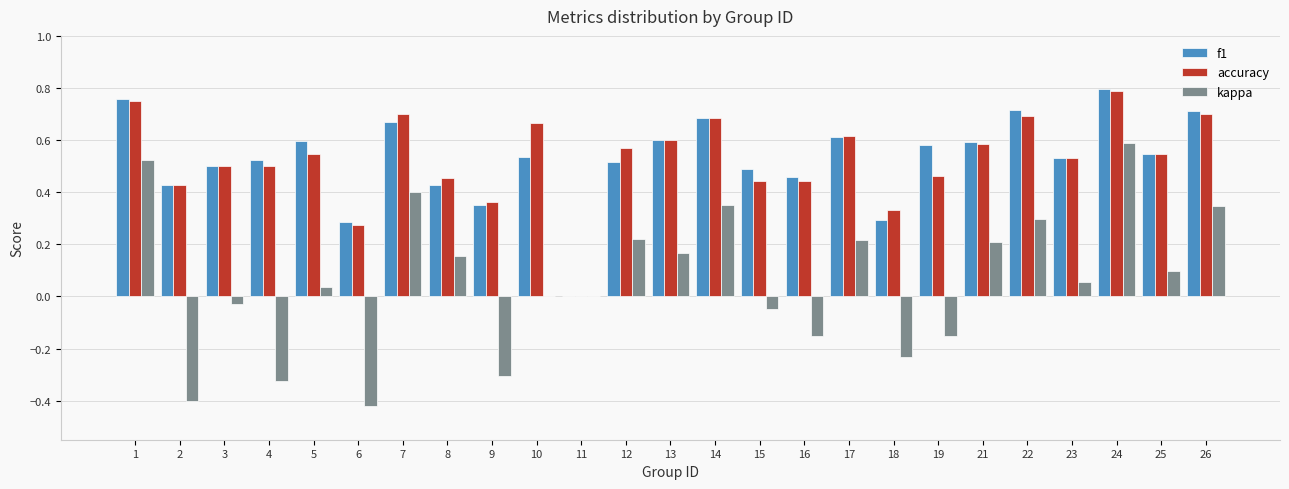

At which label does f1 reach its peak?

24